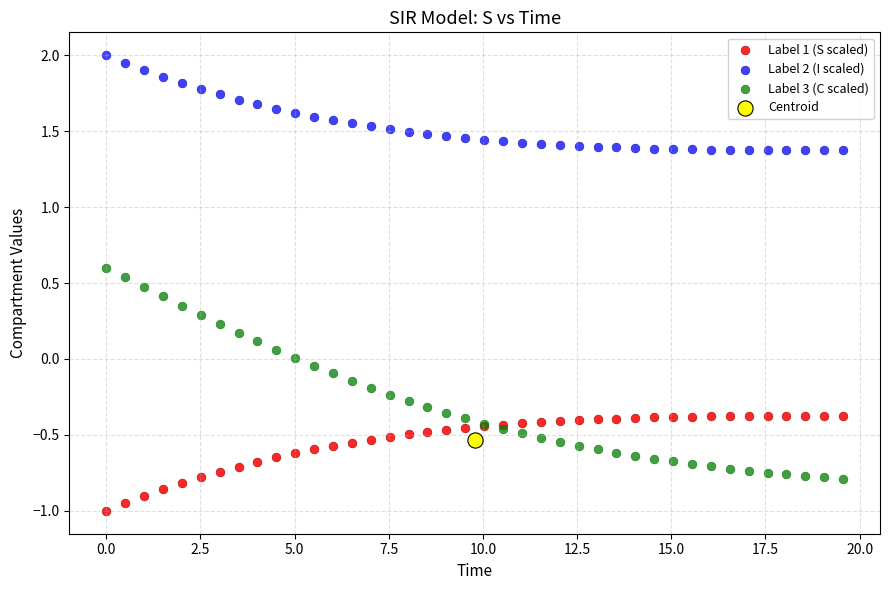

Which series reaches the minimum Y coordinate?

Label 1 (S scaled)